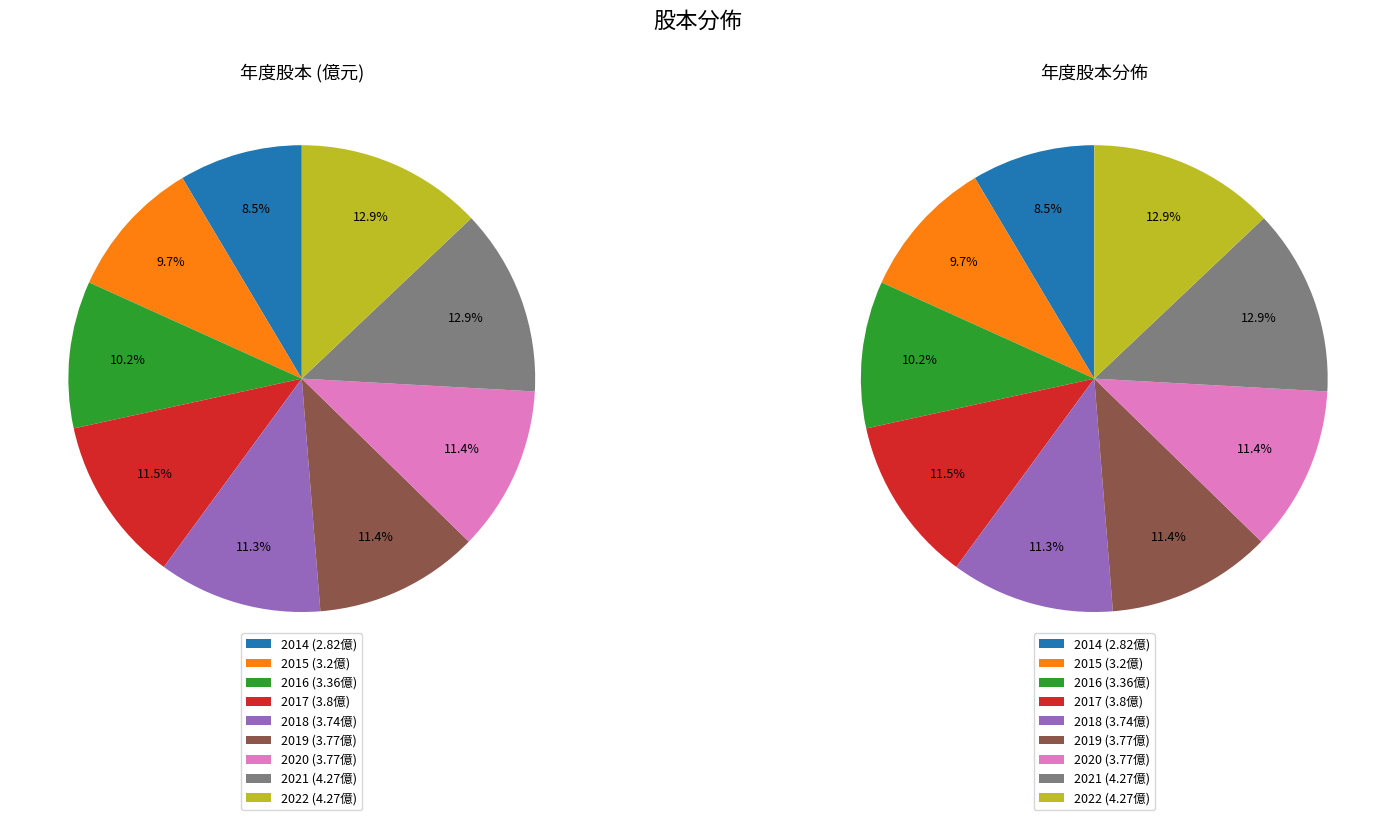

Between 2015 and 2016, which is larger?

2016